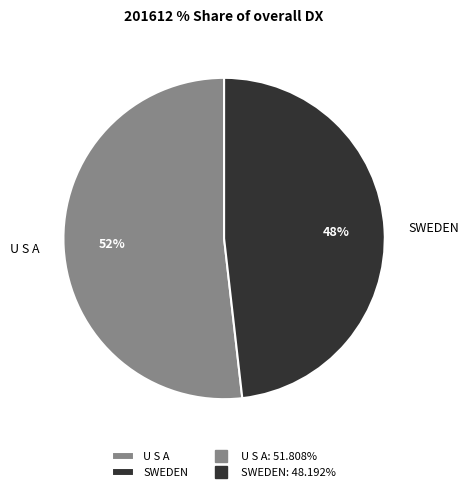

To the nearest percent, what portion does SWEDEN represent?

48%